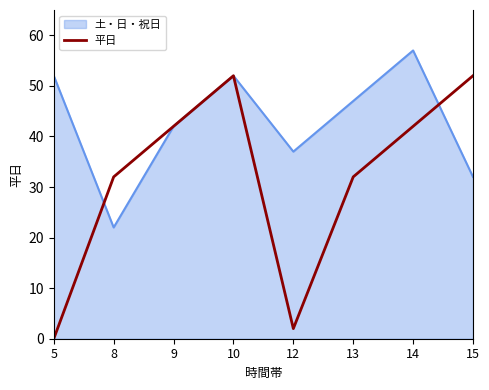

What value does the 土・日・祝日 series have at 13?

47